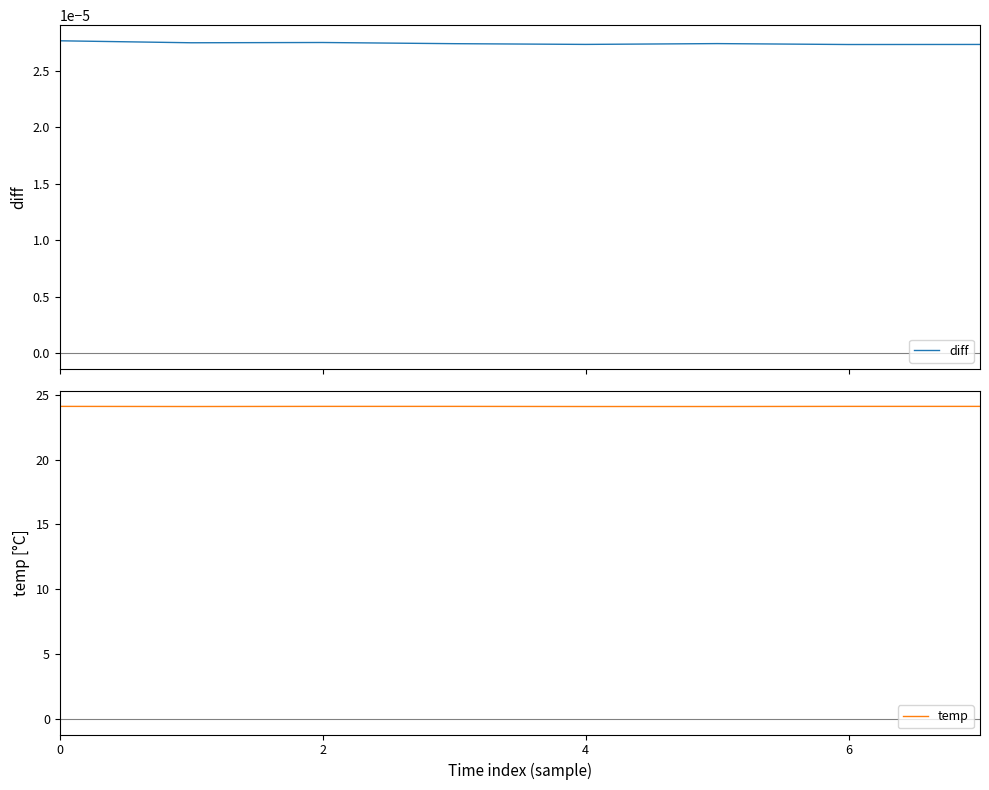

What is the difference between the highest and lowest values at 0?

24.1